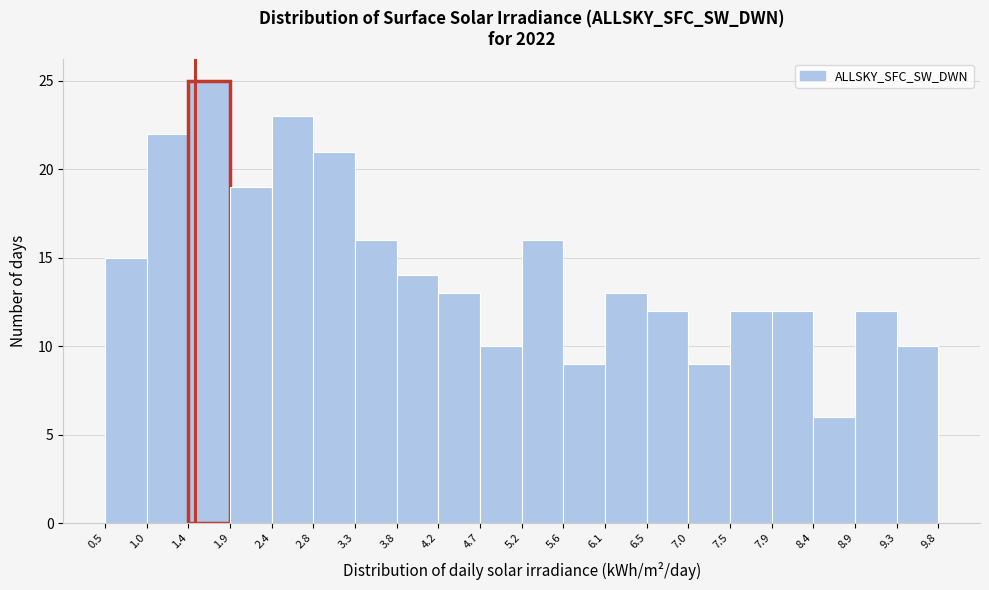

Reading left to right, transcribe this chart: for each bar, give the range it covers on the x-axis and its height. The values are not printed on the chart, so give them approximately, as read against the axis.

0.5 to 1.0: 15
1.0 to 1.4: 22
1.4 to 1.9: 25
1.9 to 2.4: 19
2.4 to 2.8: 23
2.8 to 3.3: 21
3.3 to 3.8: 16
3.8 to 4.2: 14
4.2 to 4.7: 13
4.7 to 5.2: 10
5.2 to 5.6: 16
5.6 to 6.1: 9
6.1 to 6.5: 13
6.5 to 7.0: 12
7.0 to 7.5: 9
7.5 to 7.9: 12
7.9 to 8.4: 12
8.4 to 8.9: 6
8.9 to 9.3: 12
9.3 to 9.8: 10